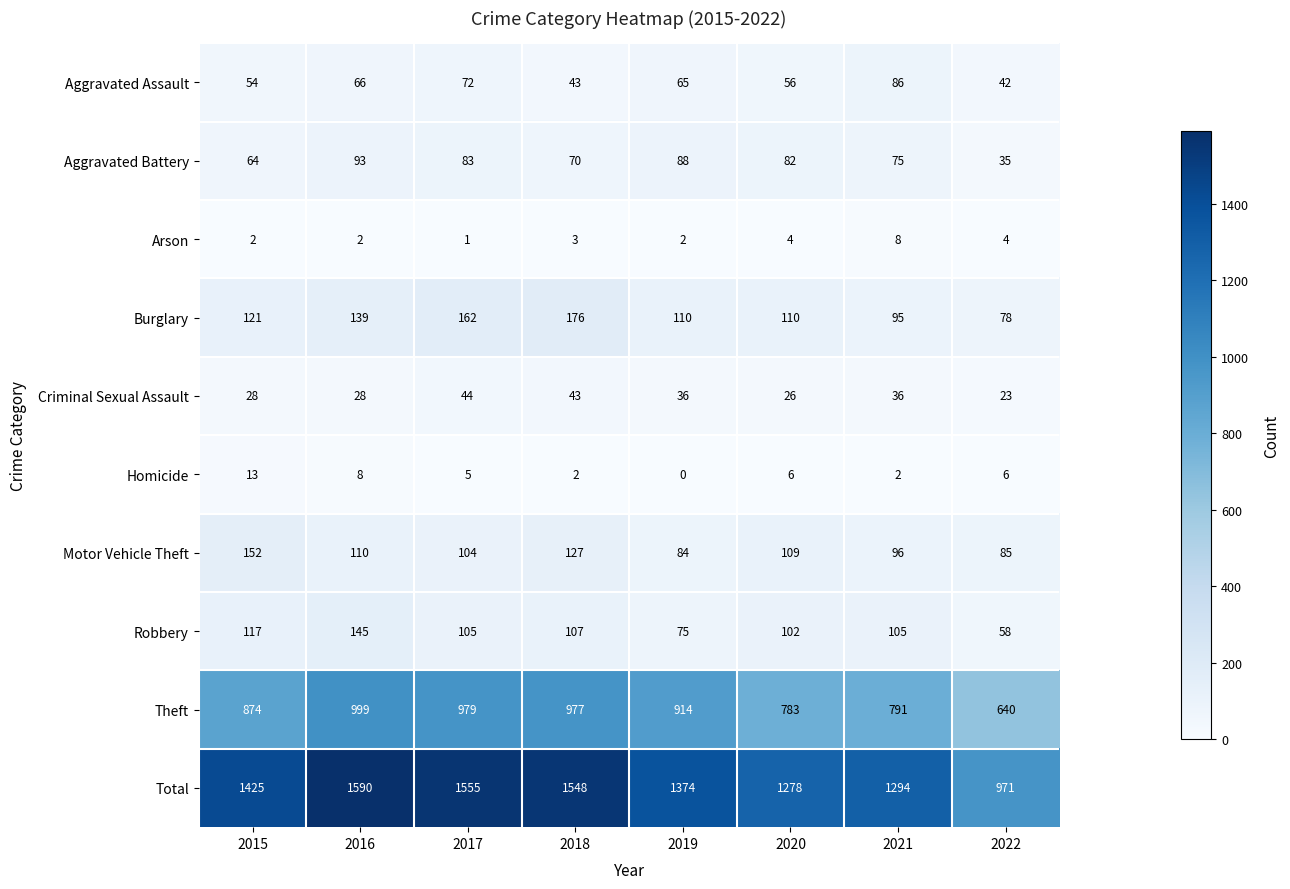

What is the sum of all Burglary values?

991